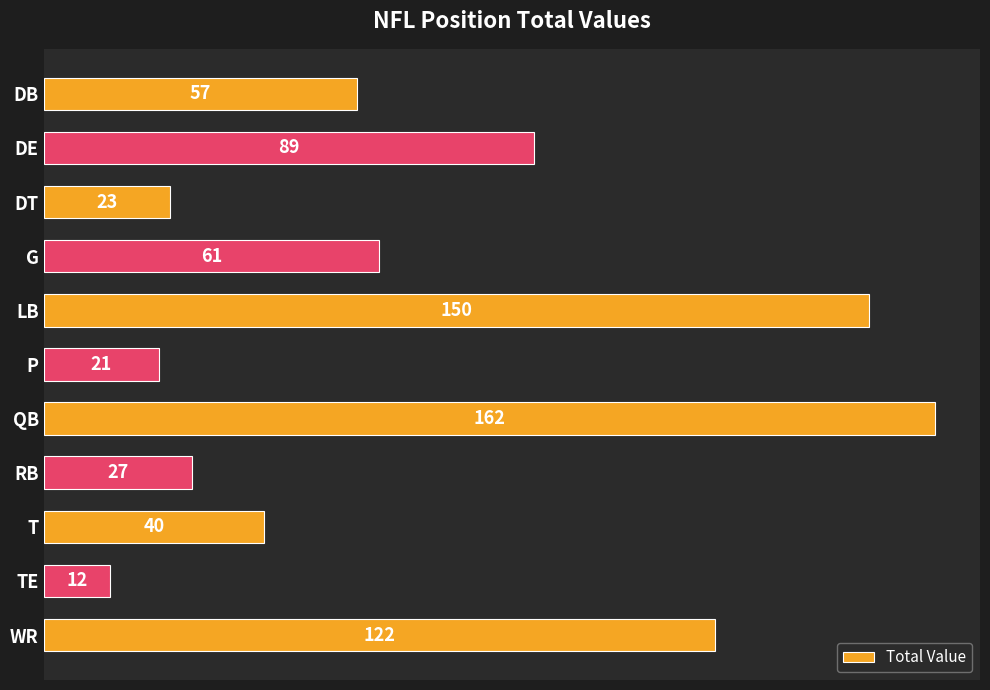

What is the difference between the second highest and second lowest values?

129